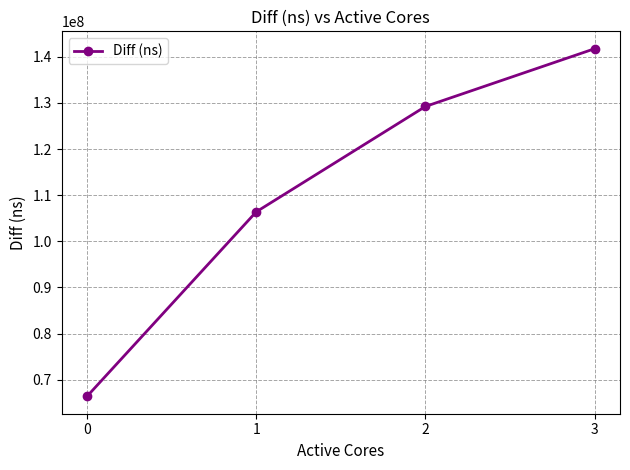

Which category has the highest value across all series?

3